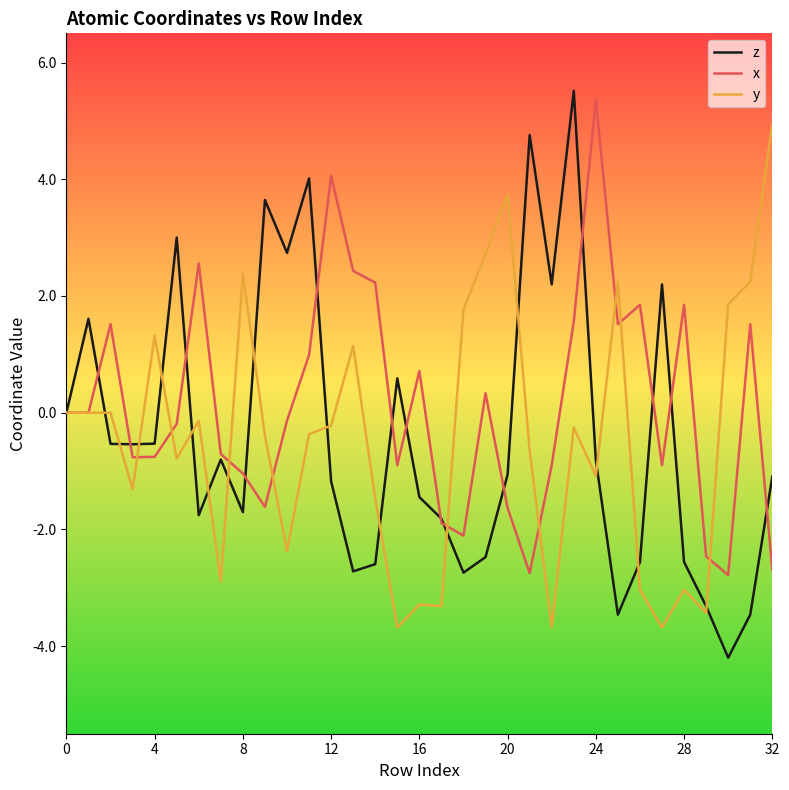

What is the lowest value of the x series?

-2.8